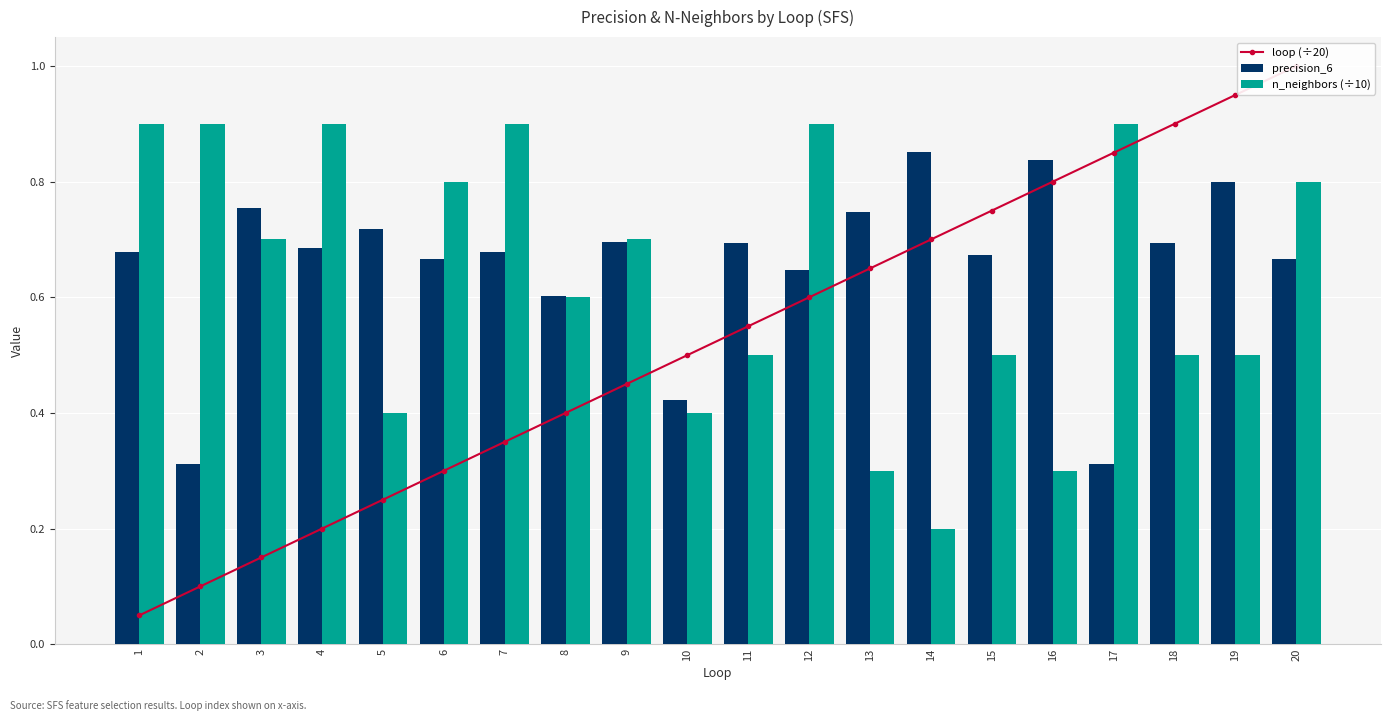

Are the bars grouped side by side (vs. stacked)?

Yes